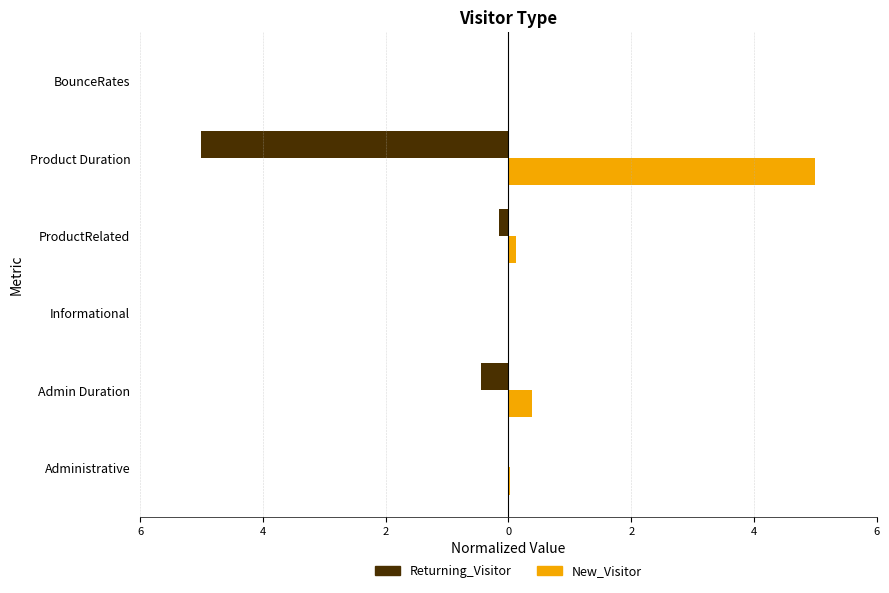

What are all the series names shown in the legend?

Returning_Visitor, New_Visitor